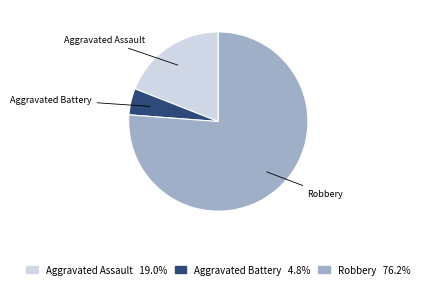

Does any single category account for the majority?

Yes